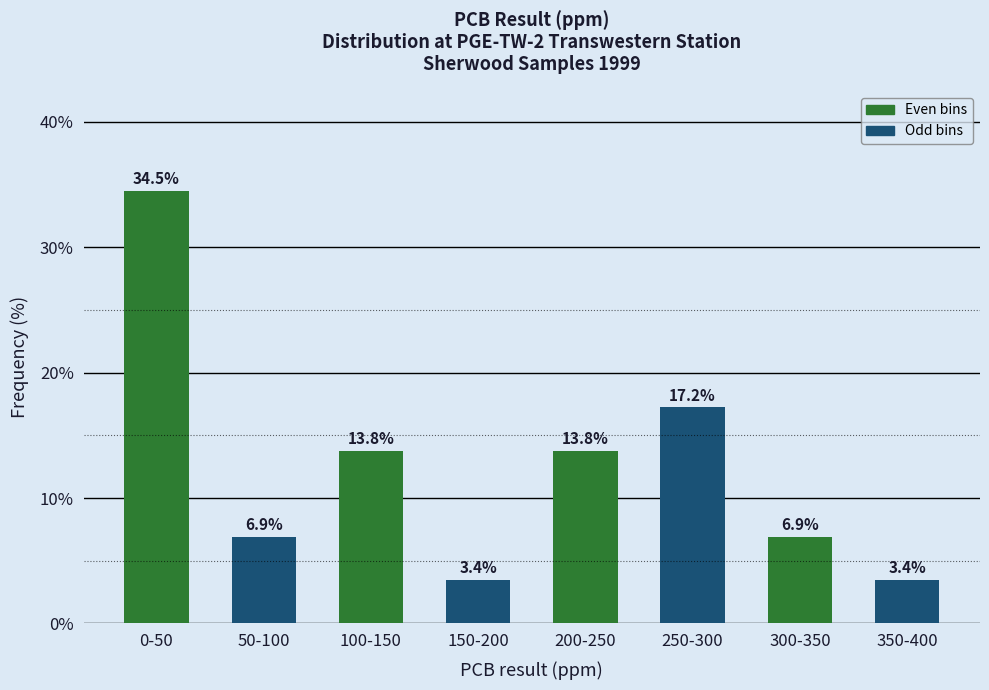

Reading left to right, list all the values displayed in this chart.

0-50=34.5	50-100=6.9	100-150=13.8	150-200=3.4	200-250=13.8	250-300=17.2	300-350=6.9	350-400=3.4